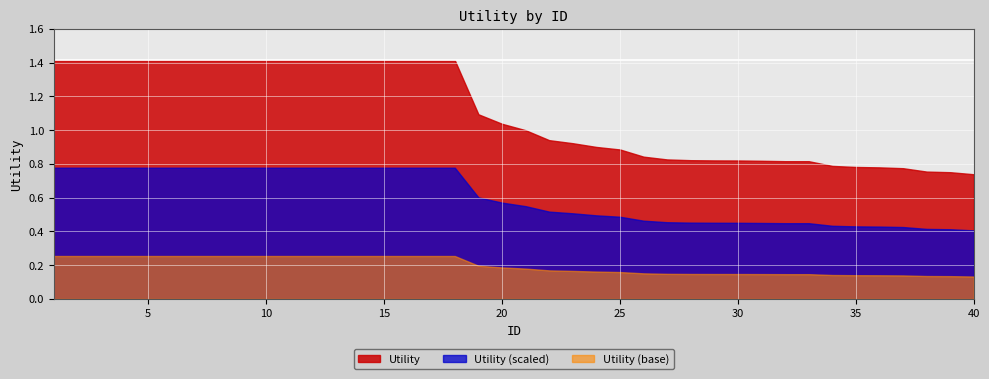

List the labels in order of value, largest first.

1, 2, 3, 4, 5, 6, 7, 8, 9, 10, 11, 12, 13, 14, 15, 16, 17, 18, 19, 20, 21, 22, 23, 24, 25, 26, 27, 28, 29, 30, 31, 32, 33, 34, 35, 36, 37, 38, 39, 40